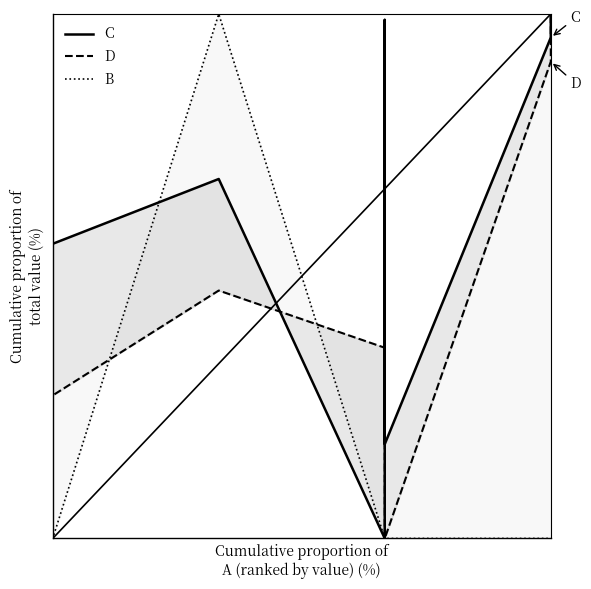

What is the average value of the B series?

0.2